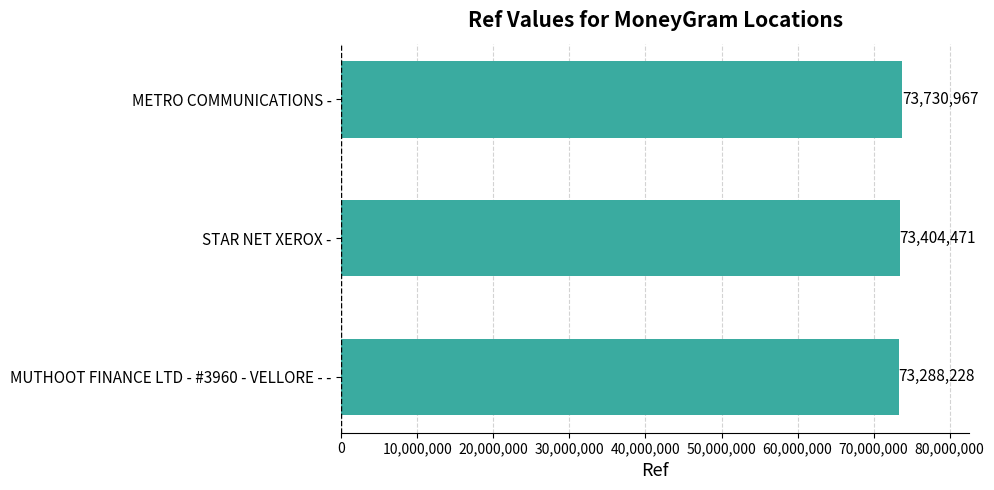

How many distinct data groups are displayed?

1